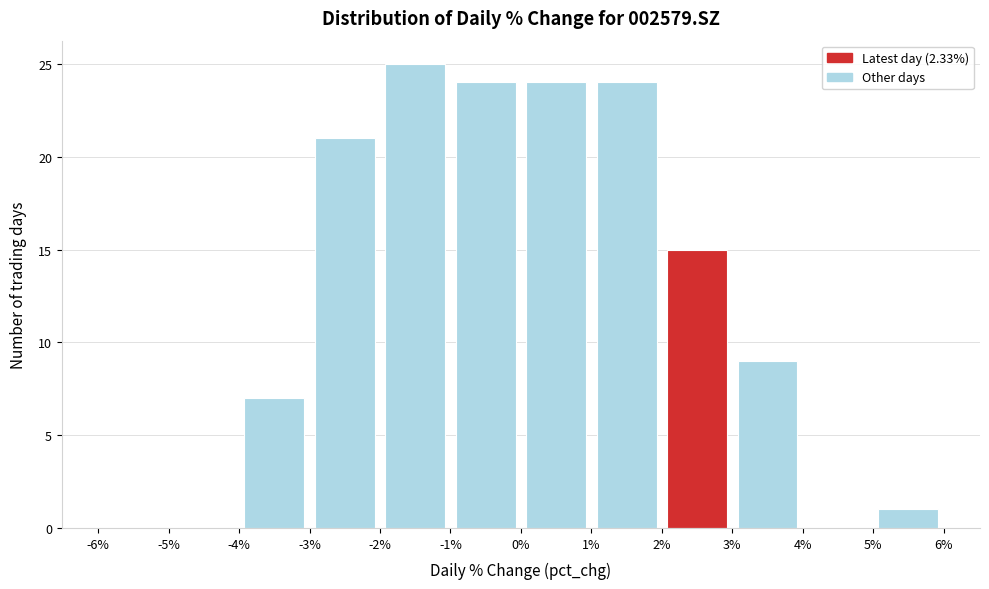

Reading left to right, transcribe this chart: for each bar, give the range it covers on the x-axis and its height. The values are not printed on the chart, so give them approximately, as read against the axis.

-6% to -5%: 0
-5% to -4%: 0
-4% to -3%: 7
-3% to -2%: 21
-2% to -1%: 25
-1% to 0%: 24
0% to 1%: 24
1% to 2%: 24
2% to 3%: 15
3% to 4%: 9
4% to 5%: 0
5% to 6%: 1